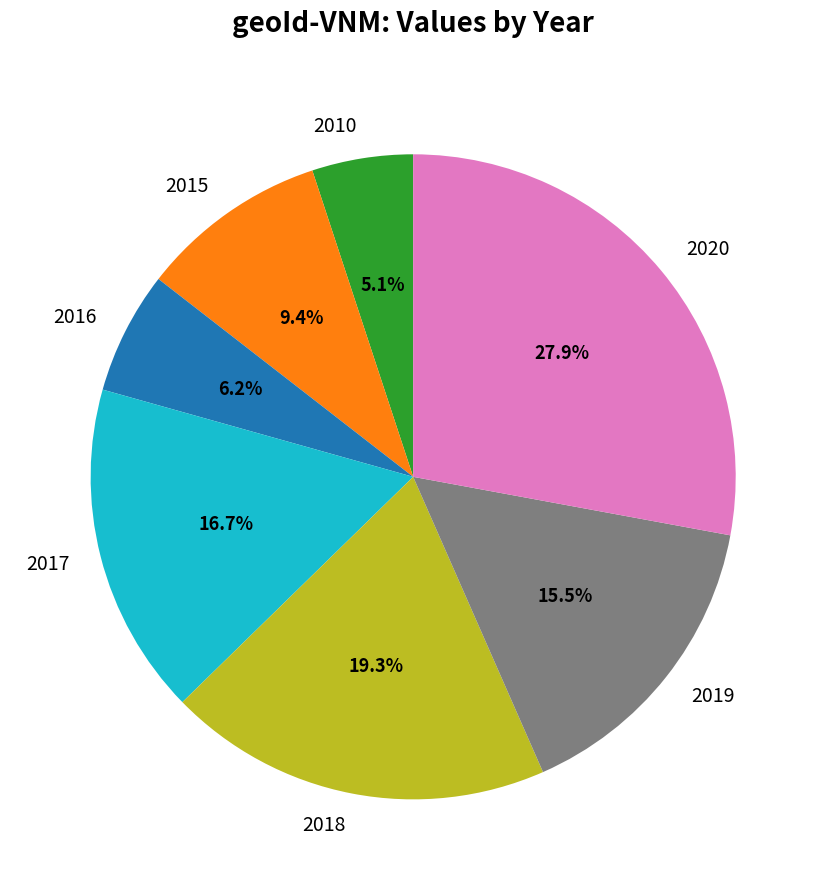

To the nearest percent, what is the difference between the largest and smallest slice percentages?

23%